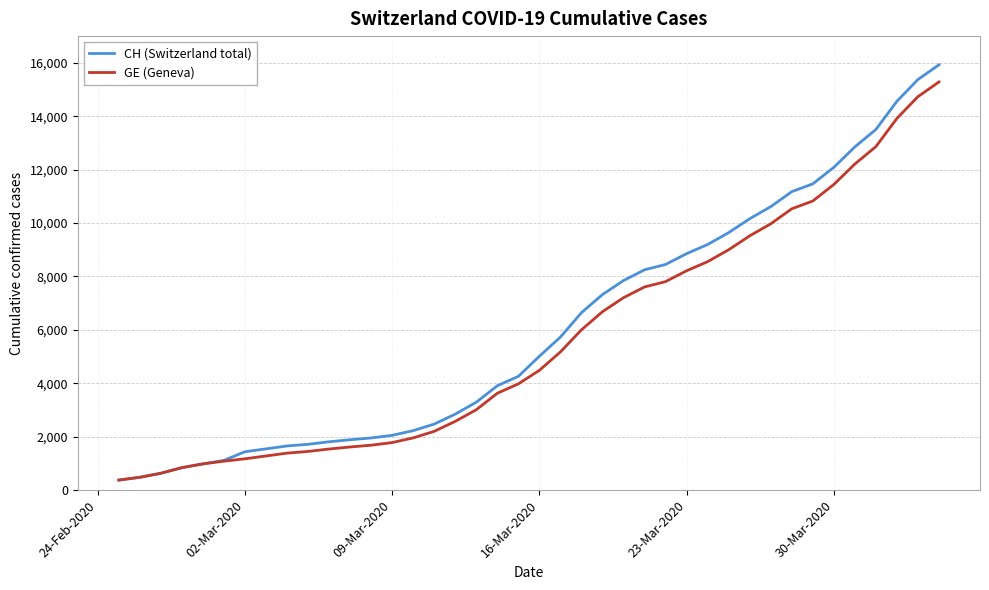

What is the lowest value of the GE (Geneva) series?

375